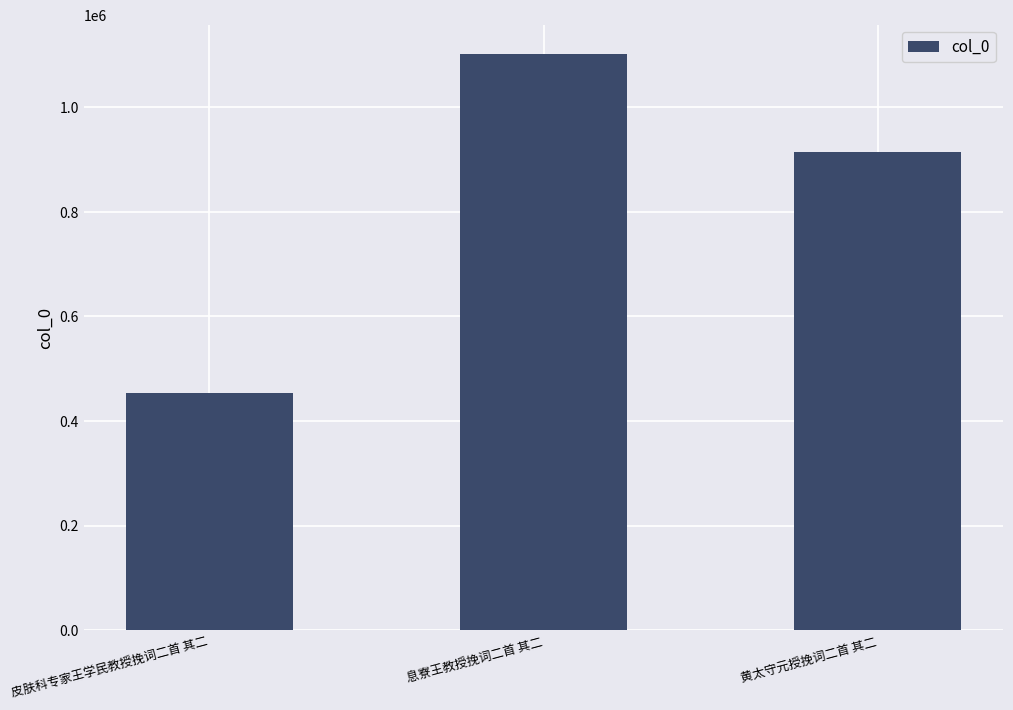

Does the chart contain stacked bars?

No